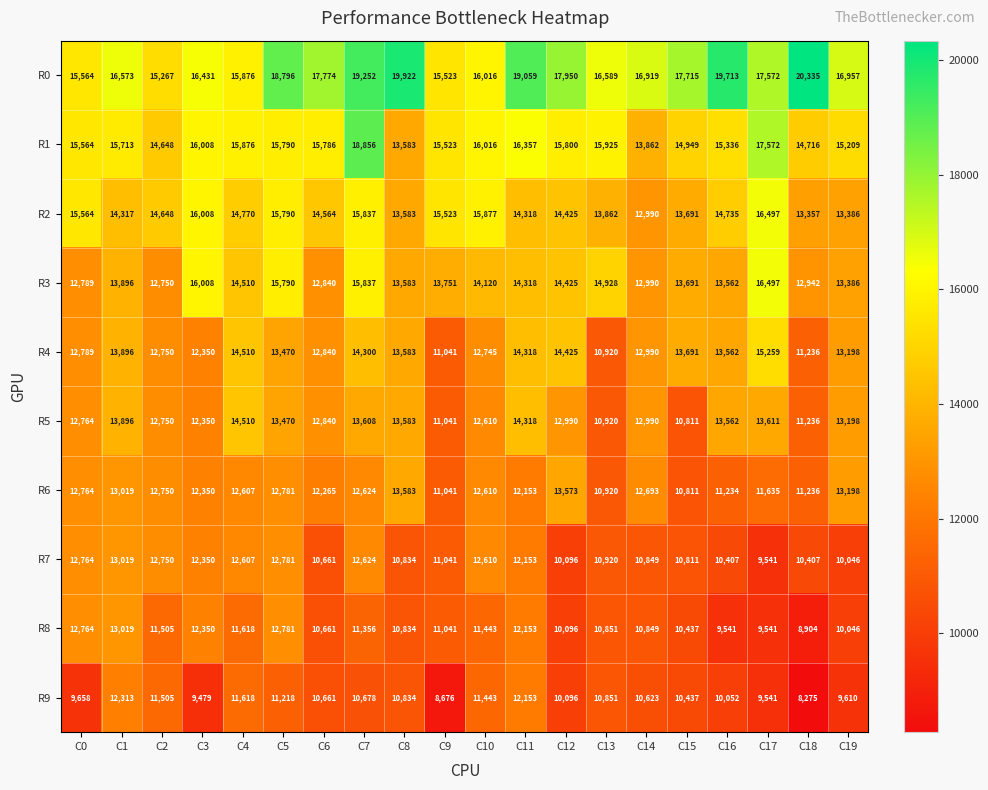

What is the average value of the R9 series?

10486